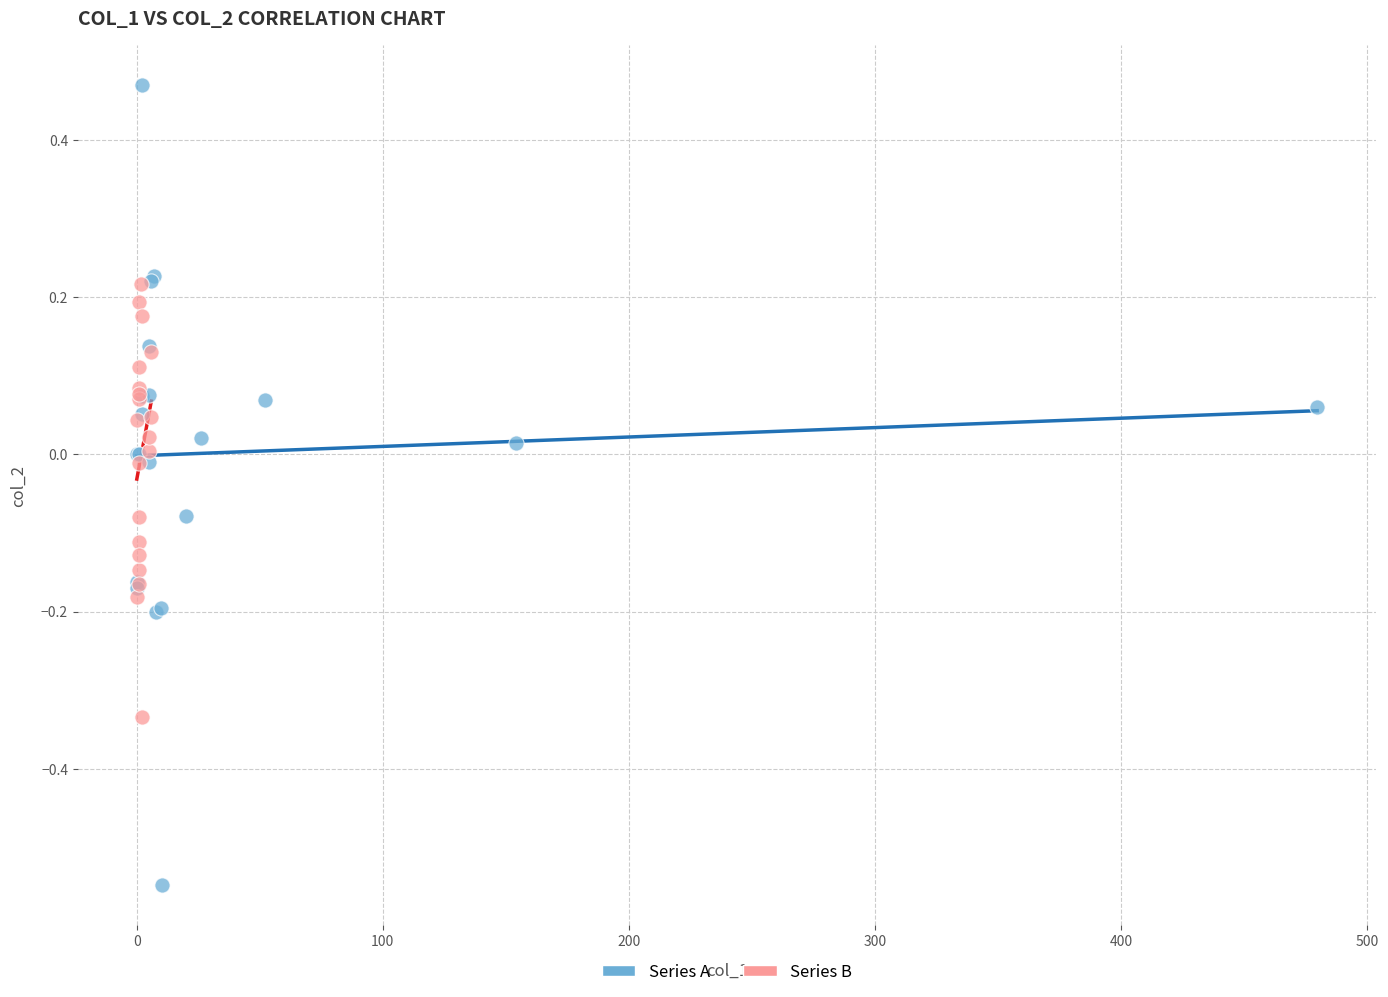

Which series reaches the minimum Y coordinate?

Series A